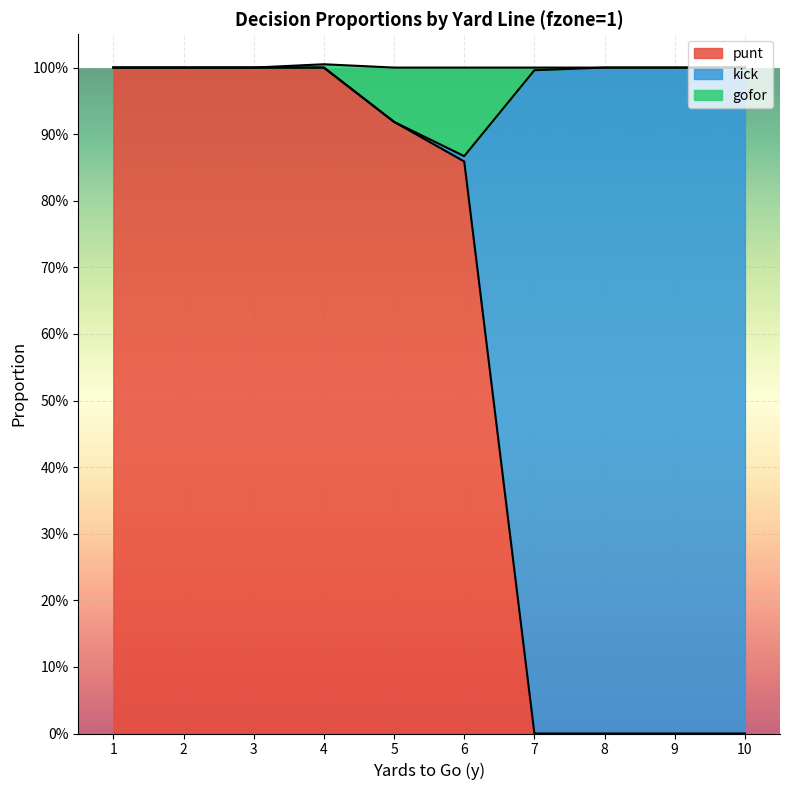

What is the difference between the maximum and second lowest values in the gofor series?

0.1